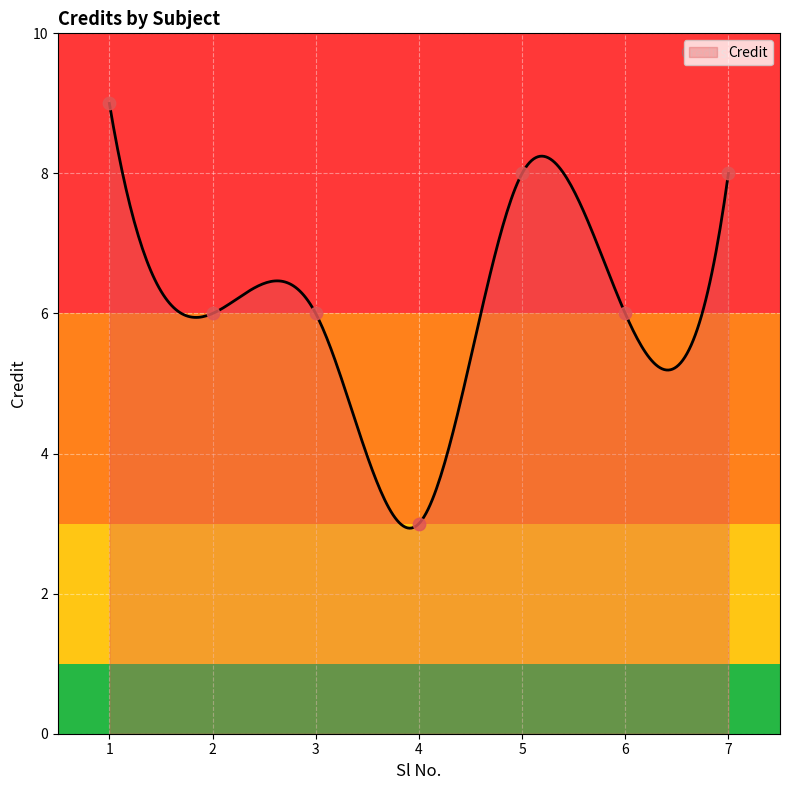

Between 6 and 7, which is larger?

7